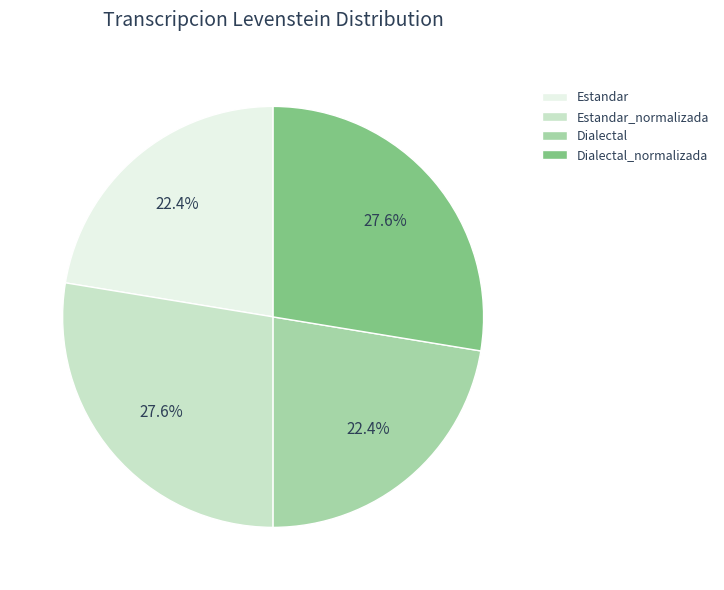

What percentage is the Estandar_normalizada slice, to the nearest percent?

28%